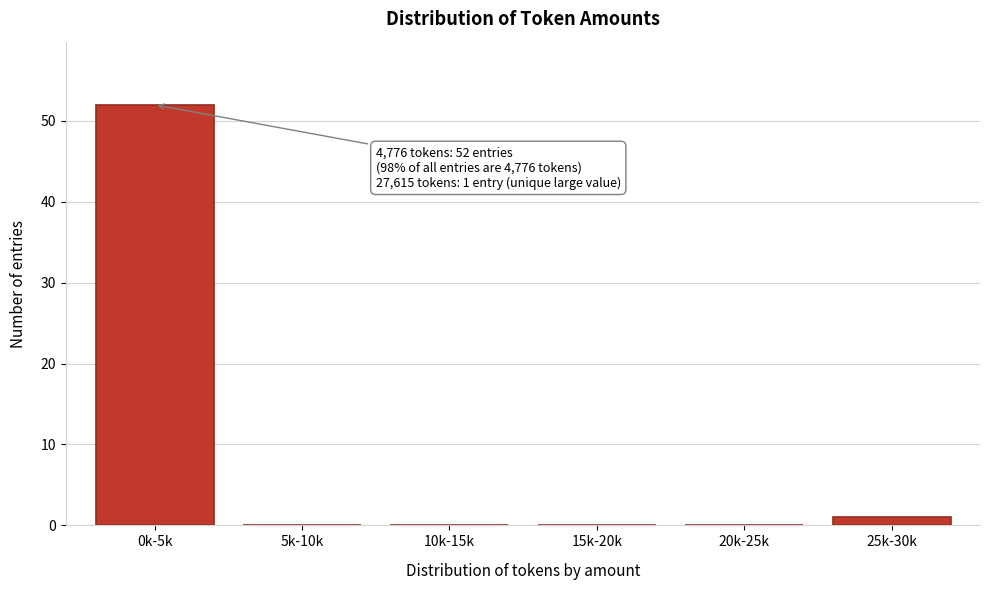

Reading left to right, list all the values displayed in this chart.

0k-5k=52	5k-10k=0	10k-15k=0	15k-20k=0	20k-25k=0	25k-30k=1